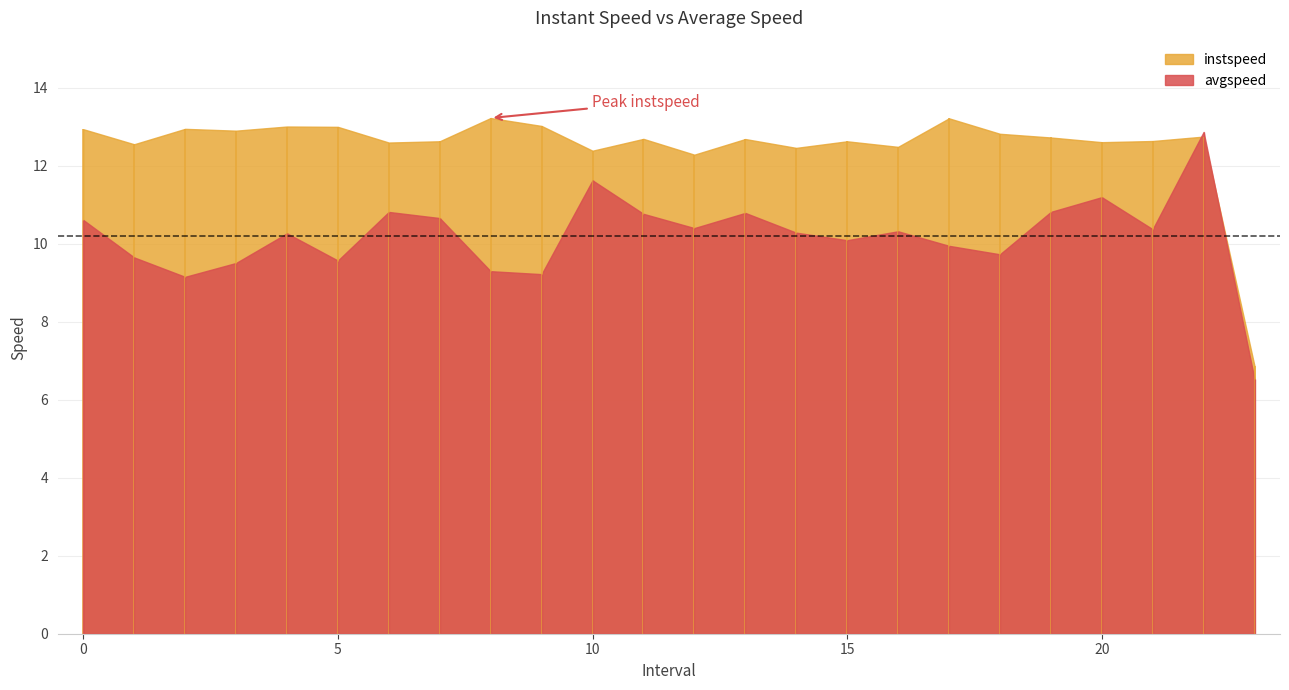

What is the maximum value for avgspeed?

12.9